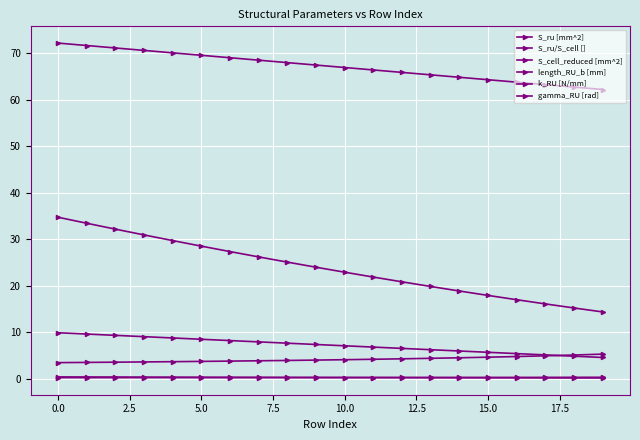

How many lines are shown in the chart?

6